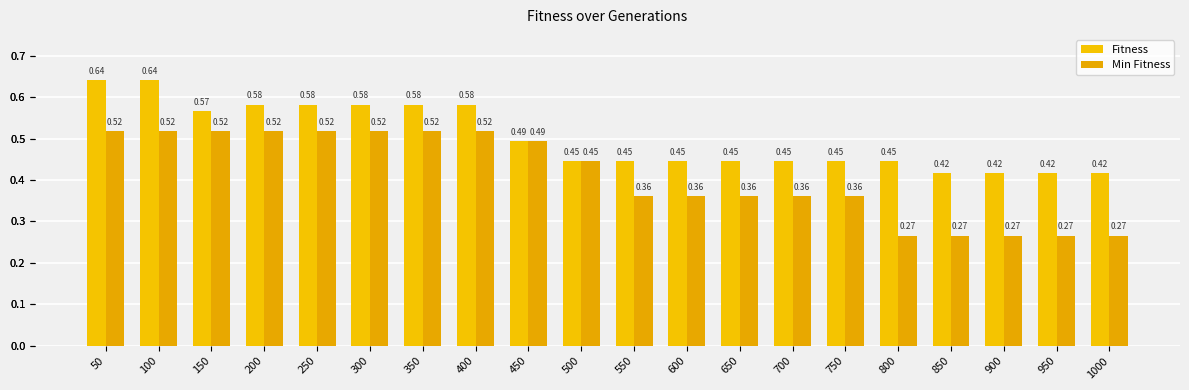

What is the value of the Fitness bar at the 13th from the left?

0.4